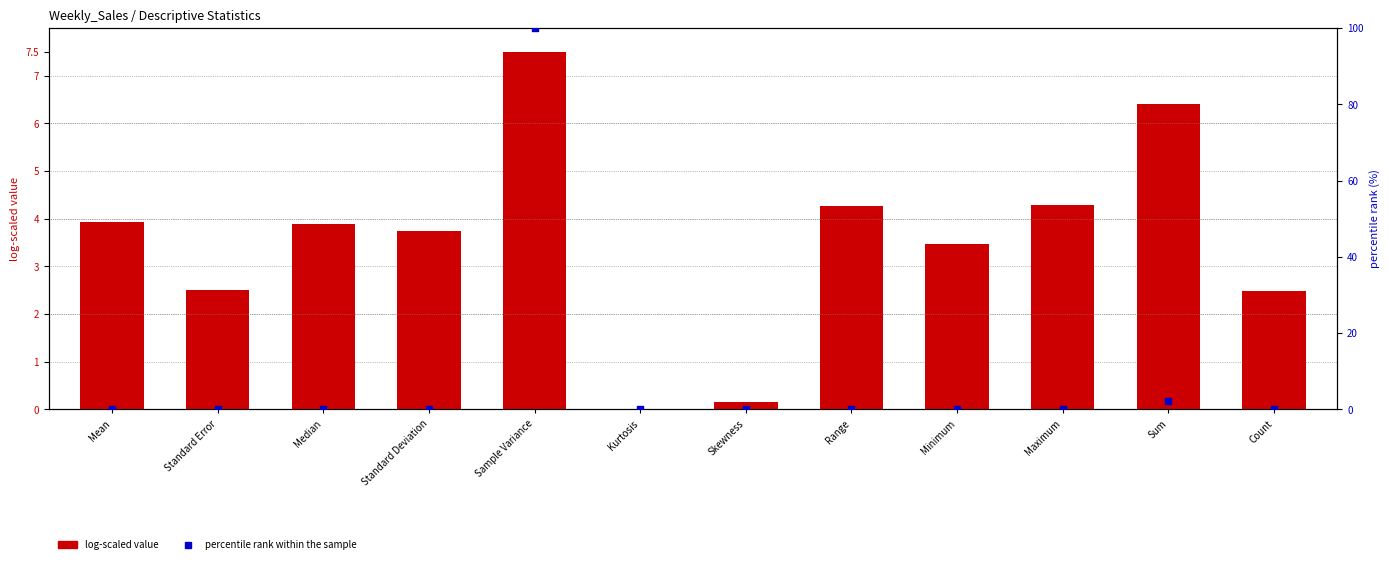

What are all the series names shown in the legend?

log-scaled value, percentile rank within the sample